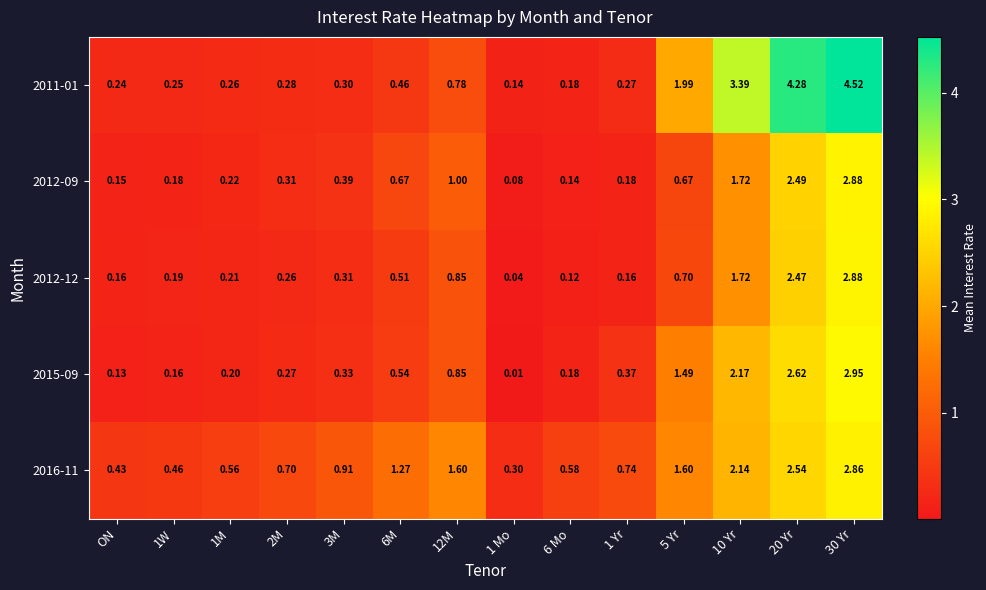

Is the value of 2012-09 at 3M greater than the value of 2012-12 at 1M?

Yes